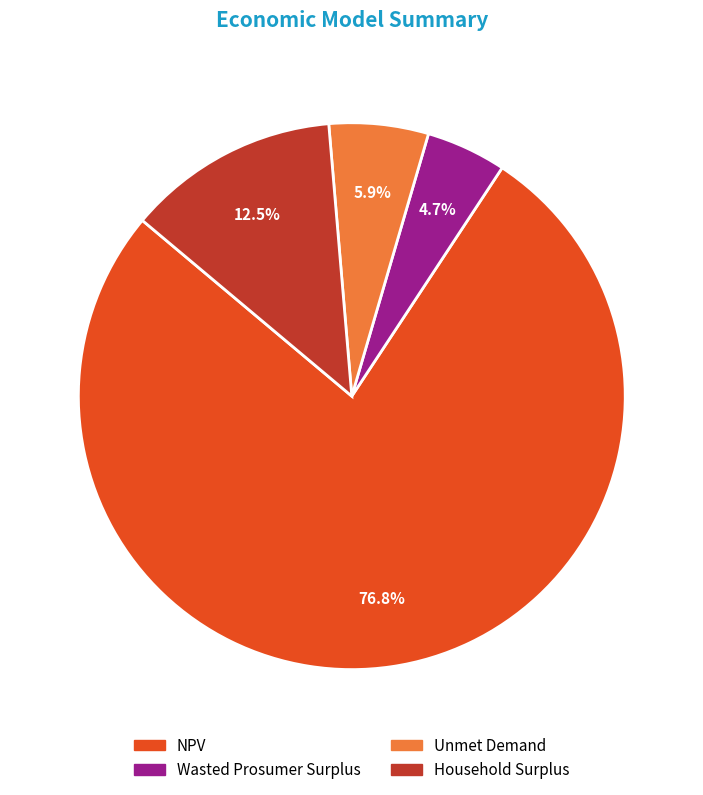

Is it true that Household Surplus is 22% of the pie?

False